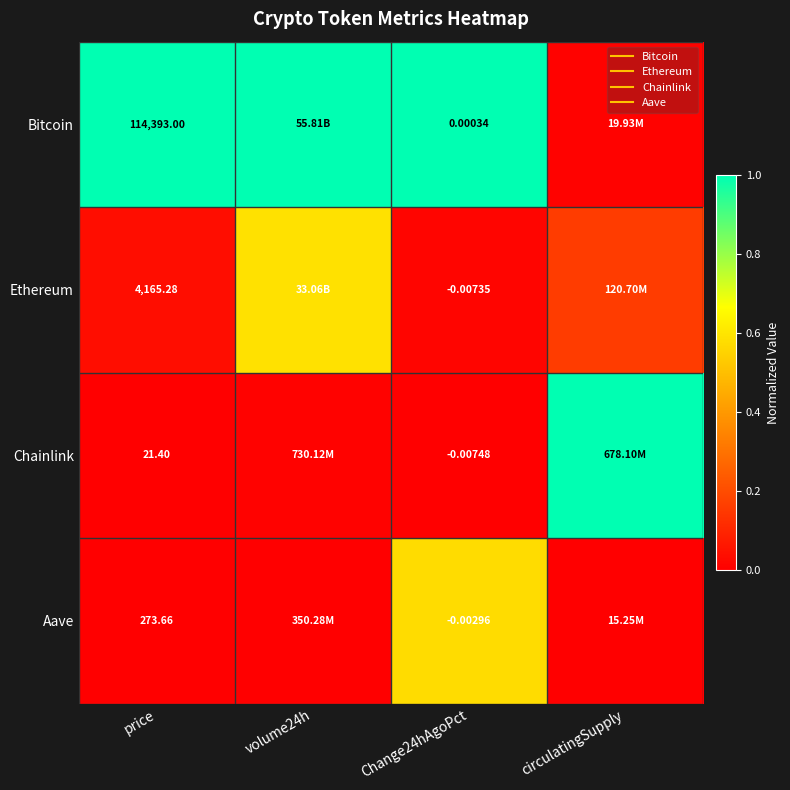

What is the sum of all Chainlink values?

1.0